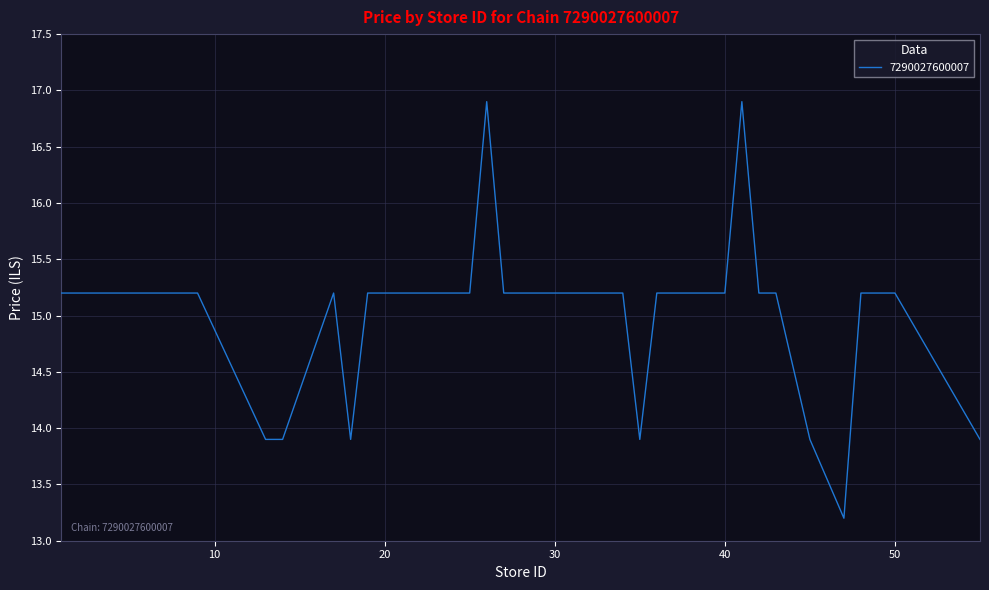

What is the difference between the maximum and minimum values?

3.7